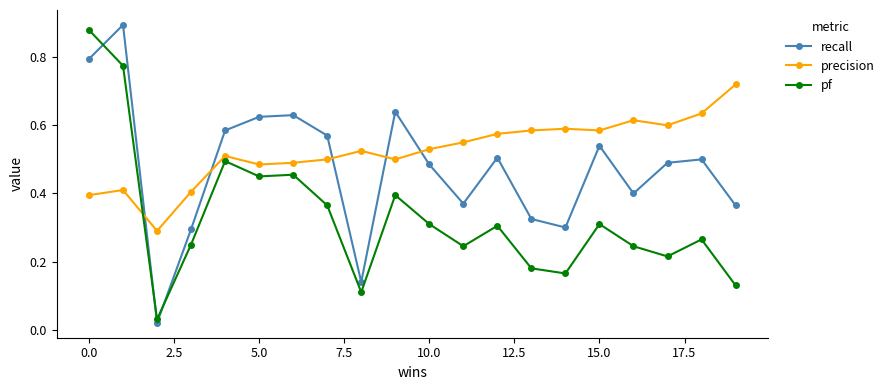

List the series in order of their peak value, highest first.

recall, pf, precision